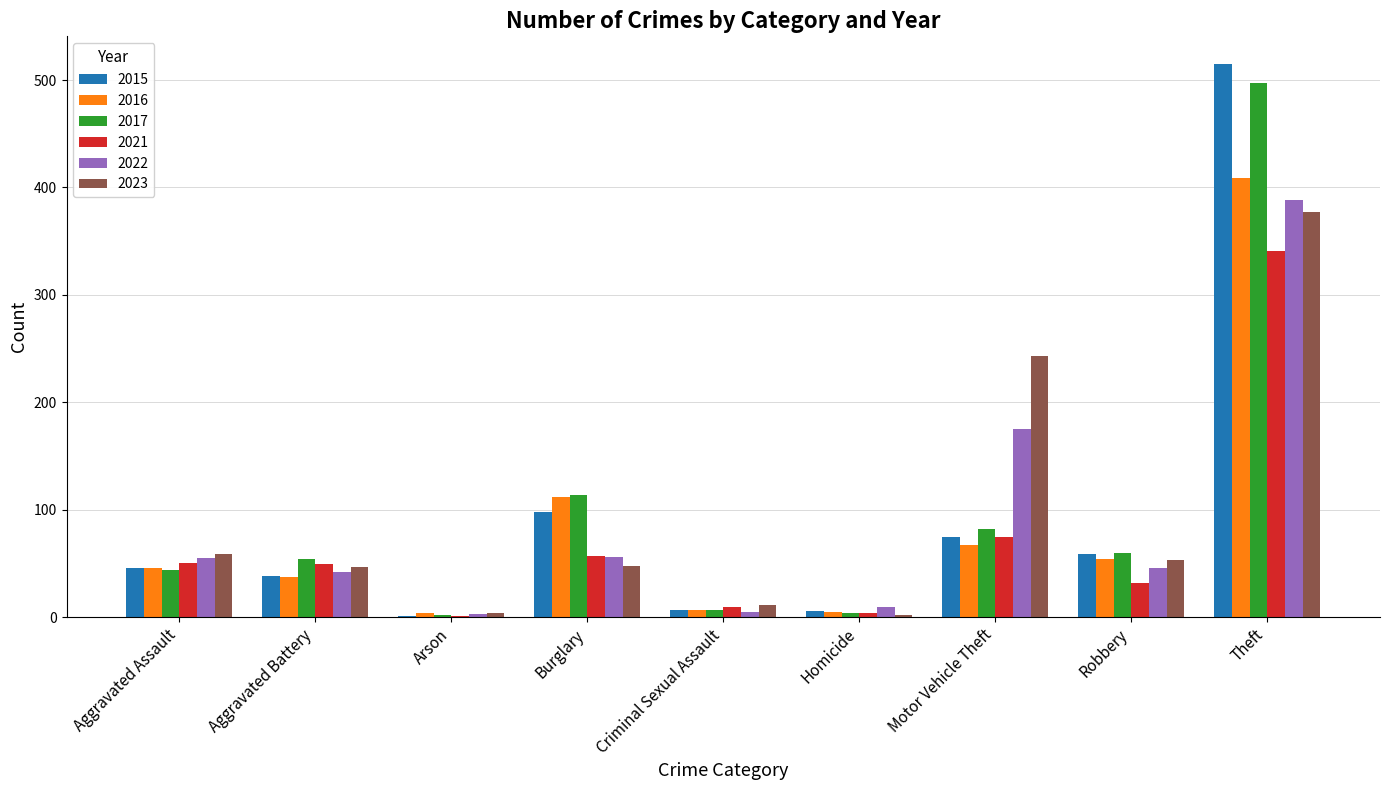

At which label does 2017 reach its peak?

Theft